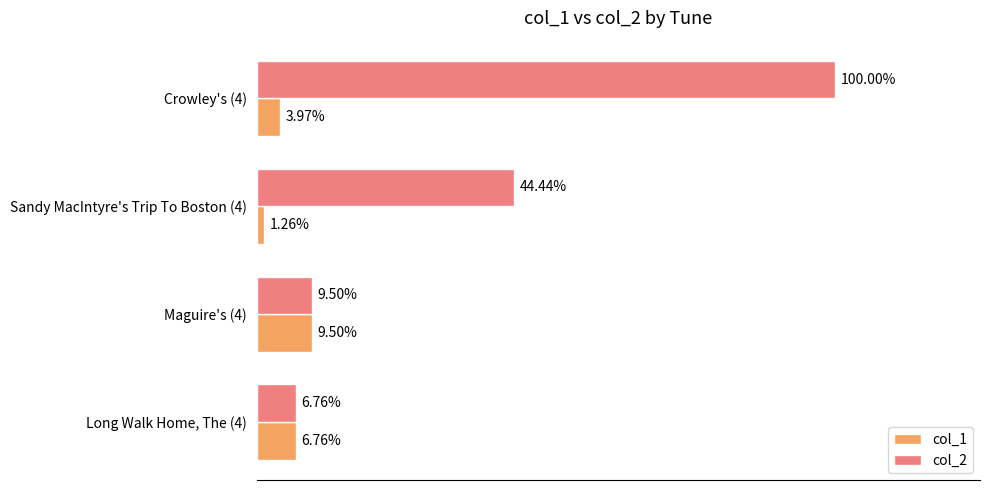

Rank the series by their average value, from highest to lowest.

col_2, col_1